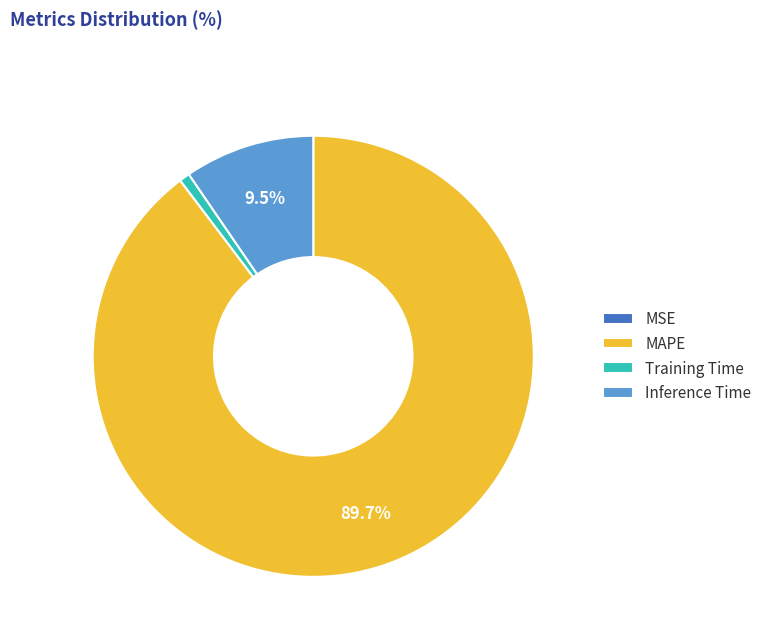

Is the sum of Inference Time and Training Time greater than half?

No